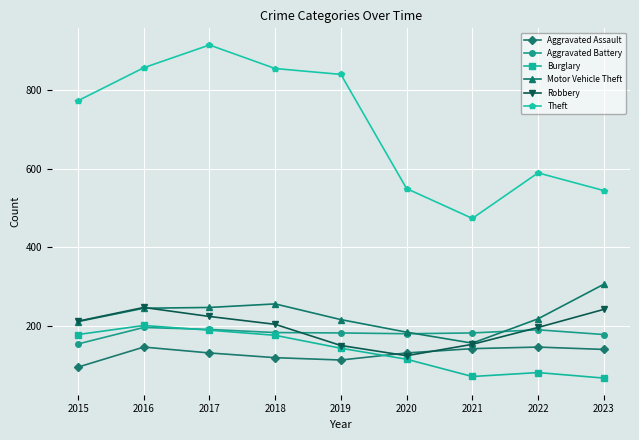

How many interior local valleys does the Burglary series have?

1